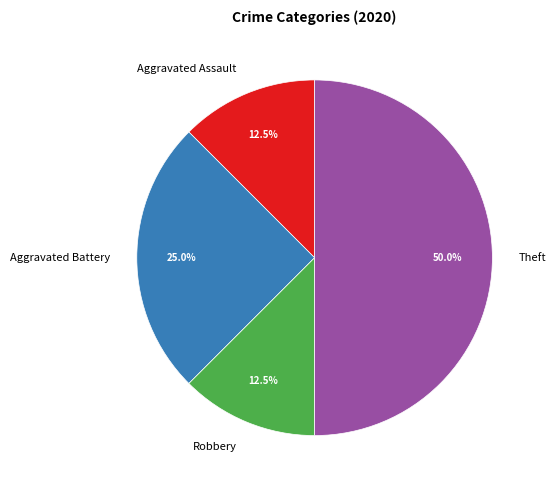

Between Theft and Aggravated Battery, which is larger?

Theft